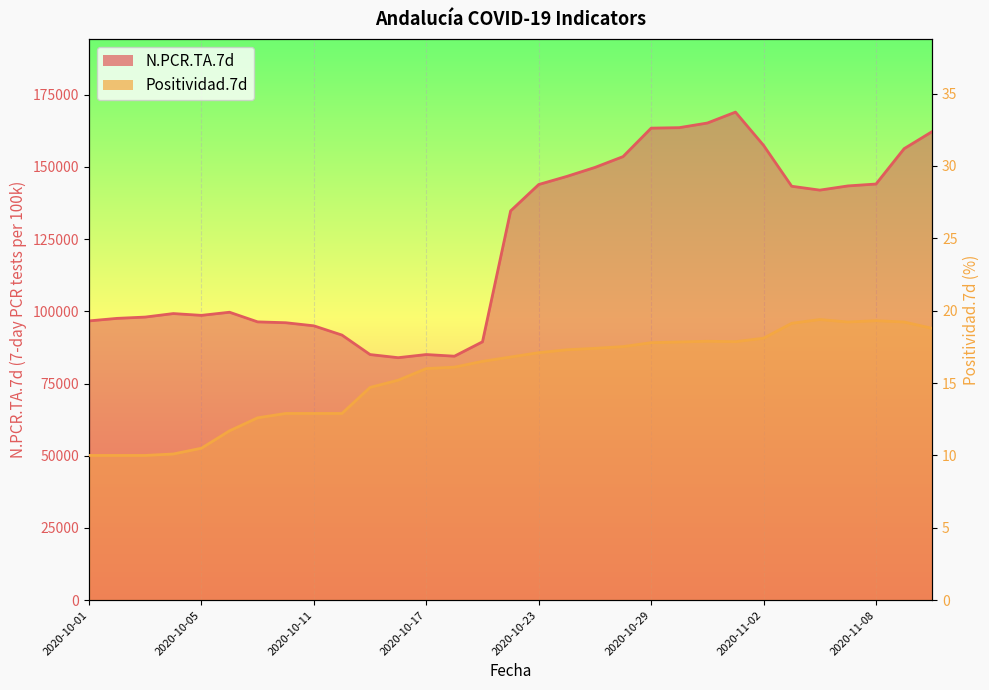

What is the value of the N.PCR.TA.7d point at the 2nd from the left?

97562.0